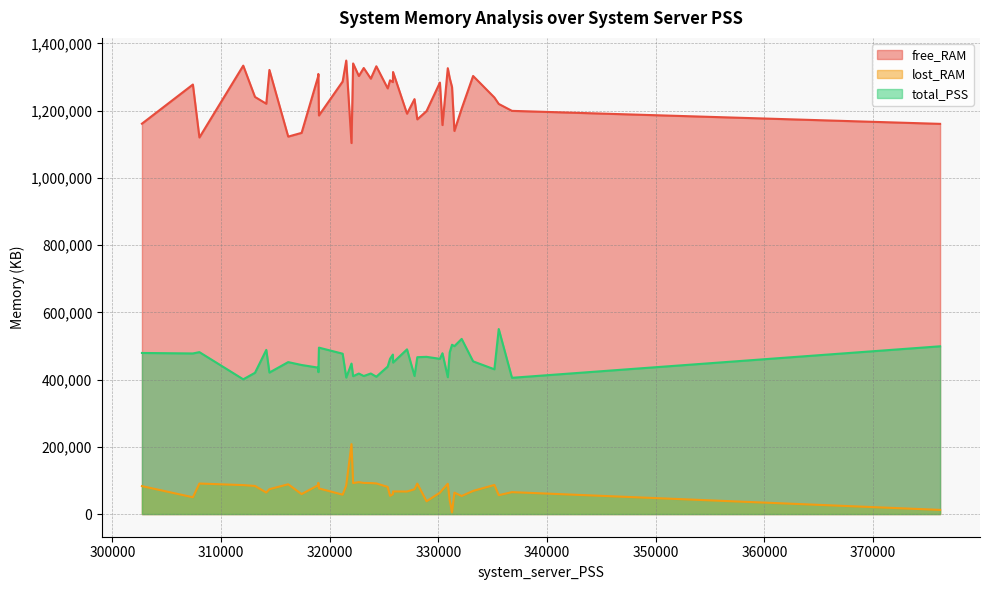

Is it true that free_RAM equals 699245 at 10?

False